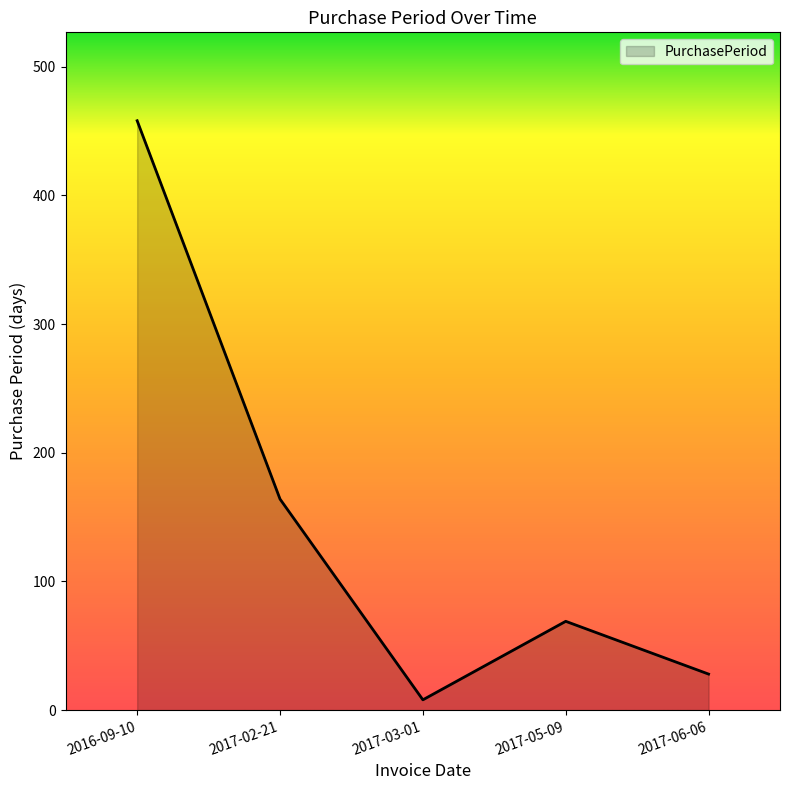

Read the value at 2017-05-09, to the nearest 10.

70